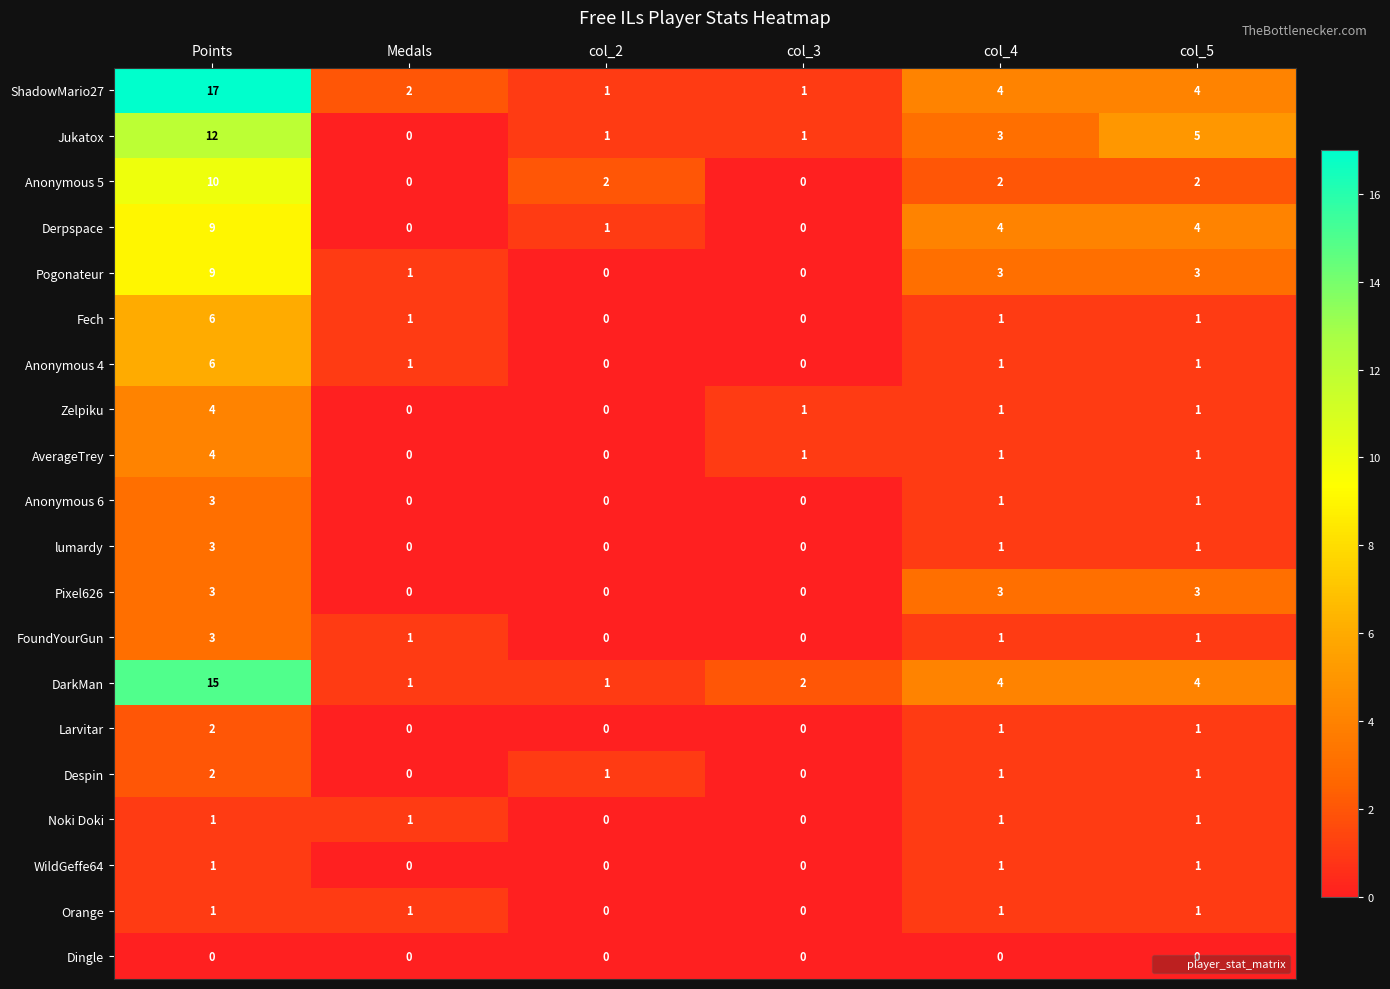

Is the value of DarkMan at col_2 greater than the value of Anonymous 4 at Points?

No